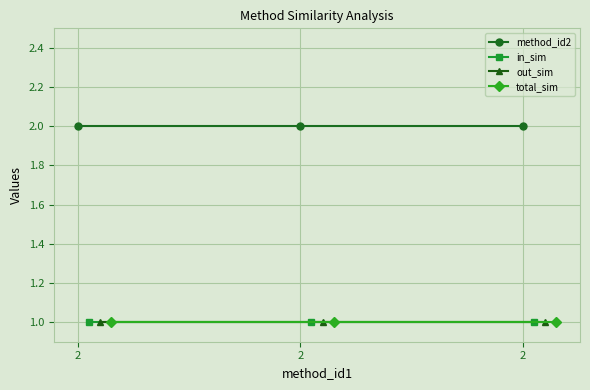

Which series has the largest total across all categories?

method_id2